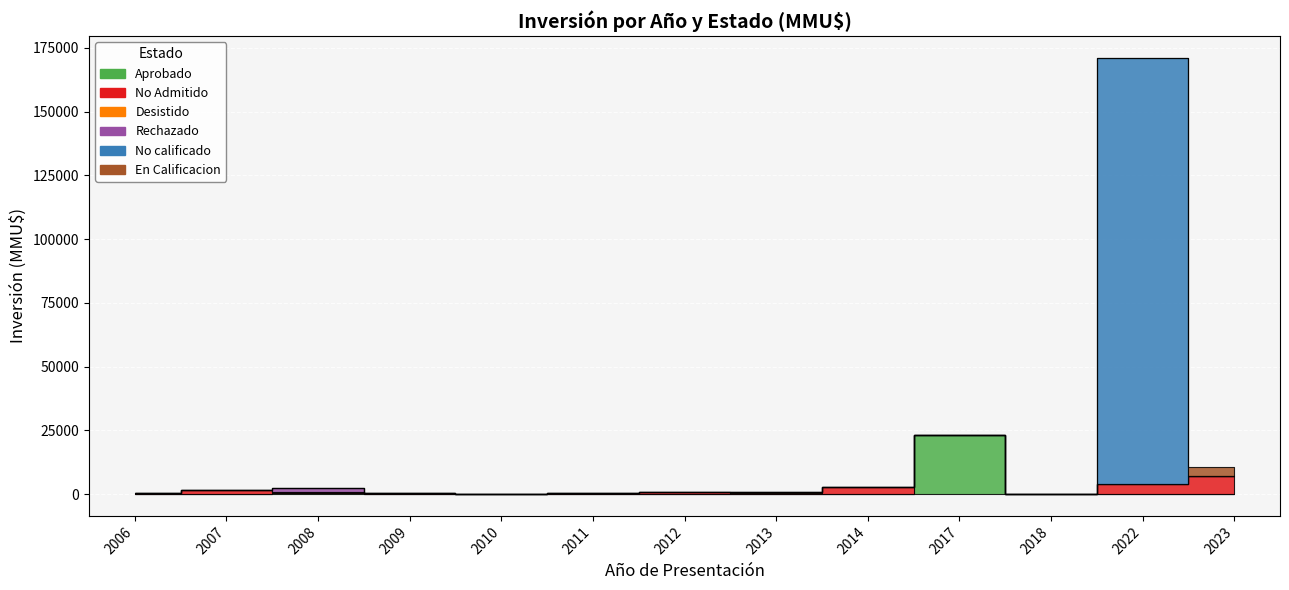

Reading right to left, extract all data points from this chart.

Aprobado: 0	0	0	23201	0	0	0	0	0	0	300	1	200
No Admitido: 7000	3800	42	74	2600	600	650	500	0	322	500	1544	200
Desistido: 0	0	40	0	0	250	0	0	0	50	0	0	200
Rechazado: 0	0	0	0	0	0	0	0	0	0	1750	0	0
No calificado: 0	167300	0	0	0	0	0	0	0	0	0	0	0
En Calificacion: 3500	0	0	0	0	0	0	0	0	0	0	0	0